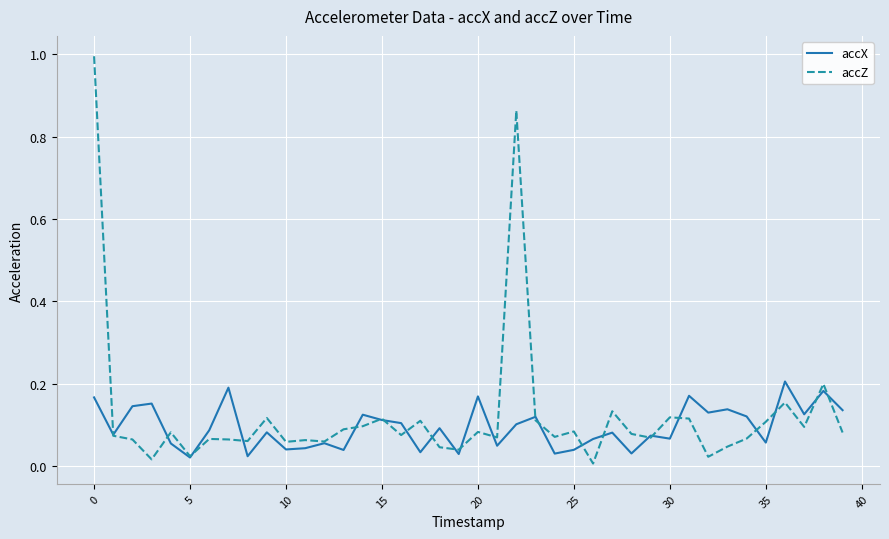

True or false: accZ and accX cross at least once.

True